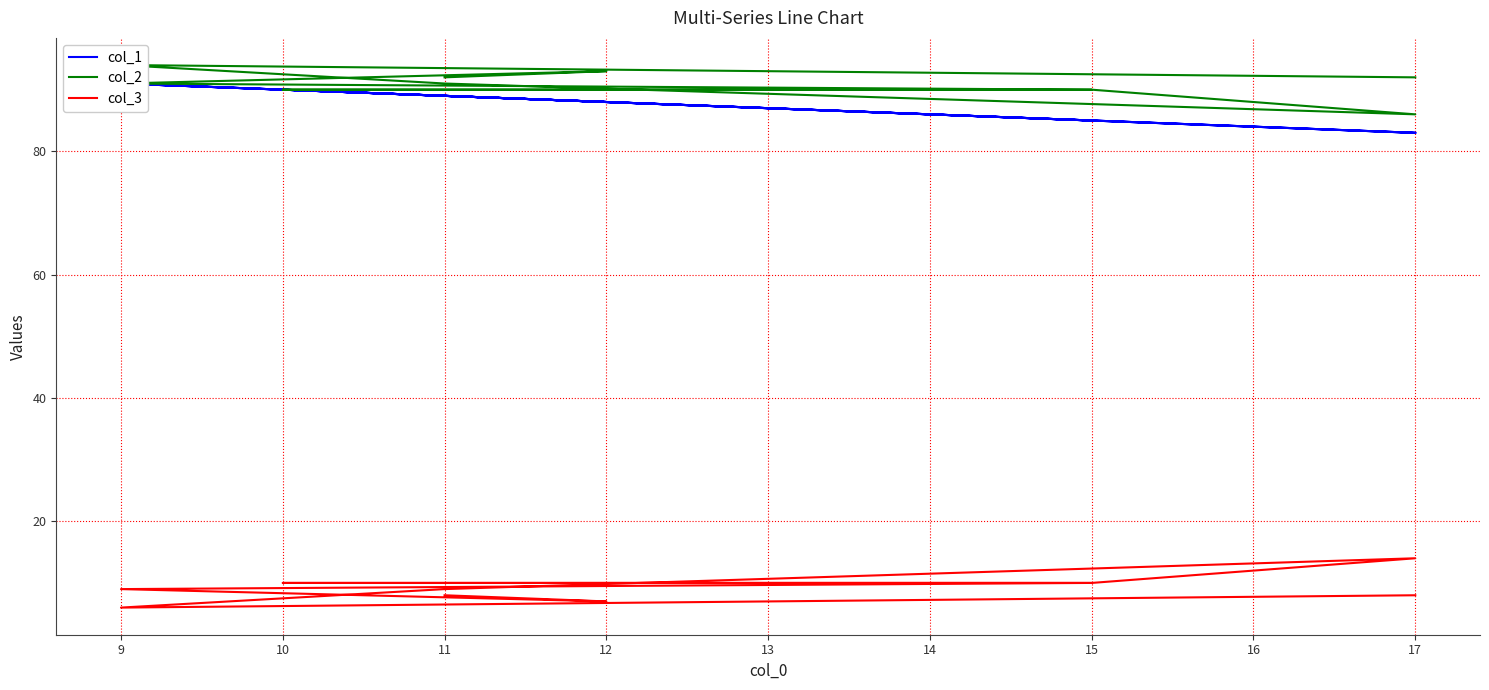

How many lines are shown in the chart?

3